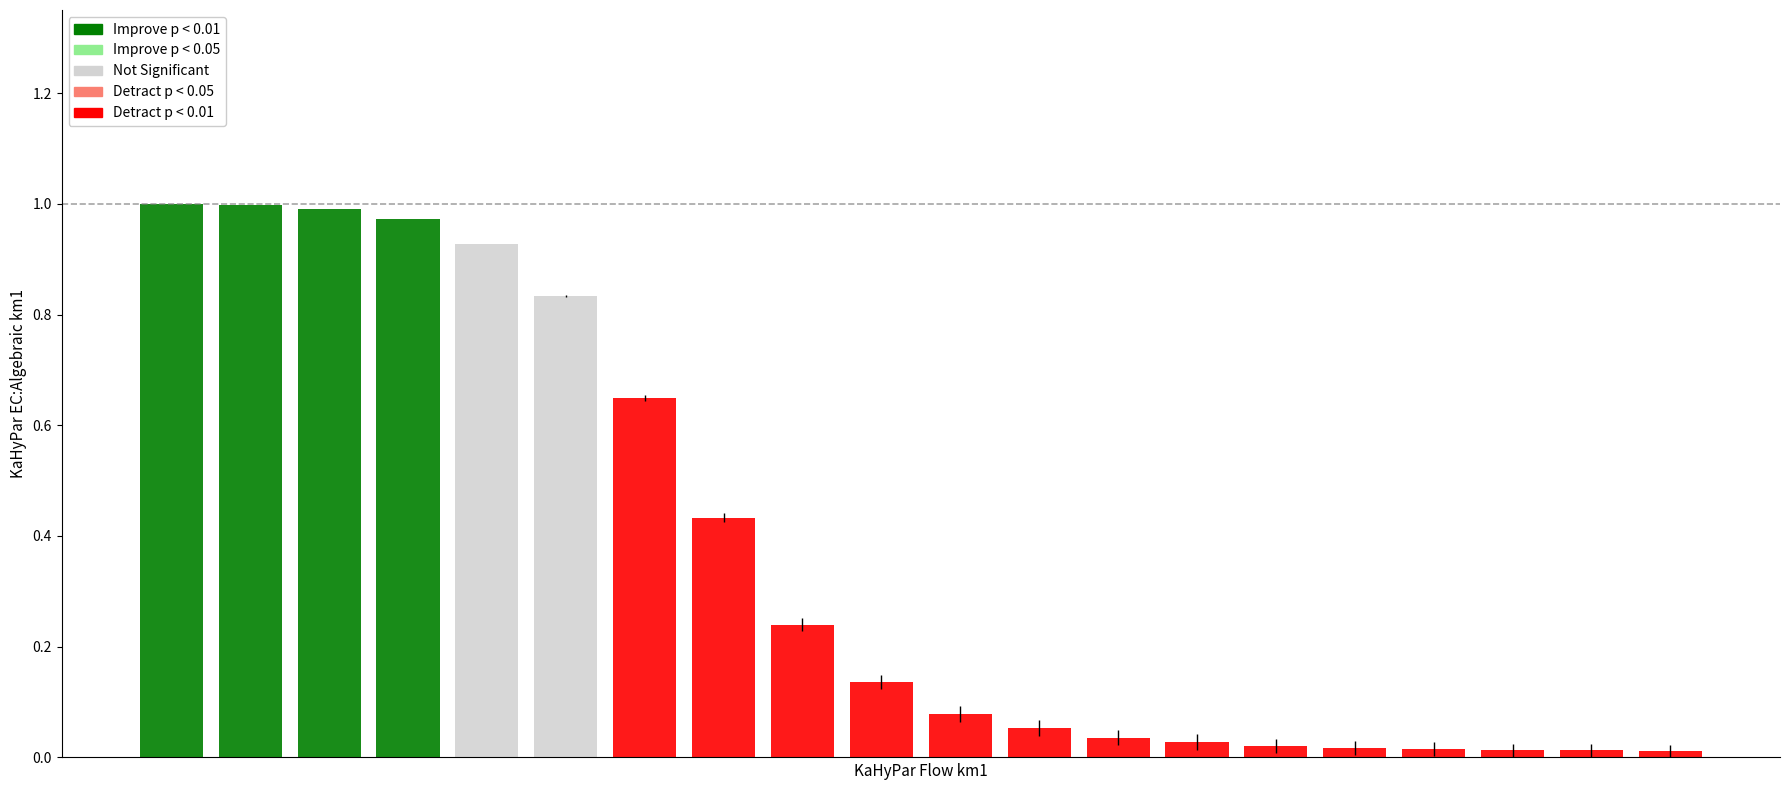

Where is the data nearest to the value 0?

19